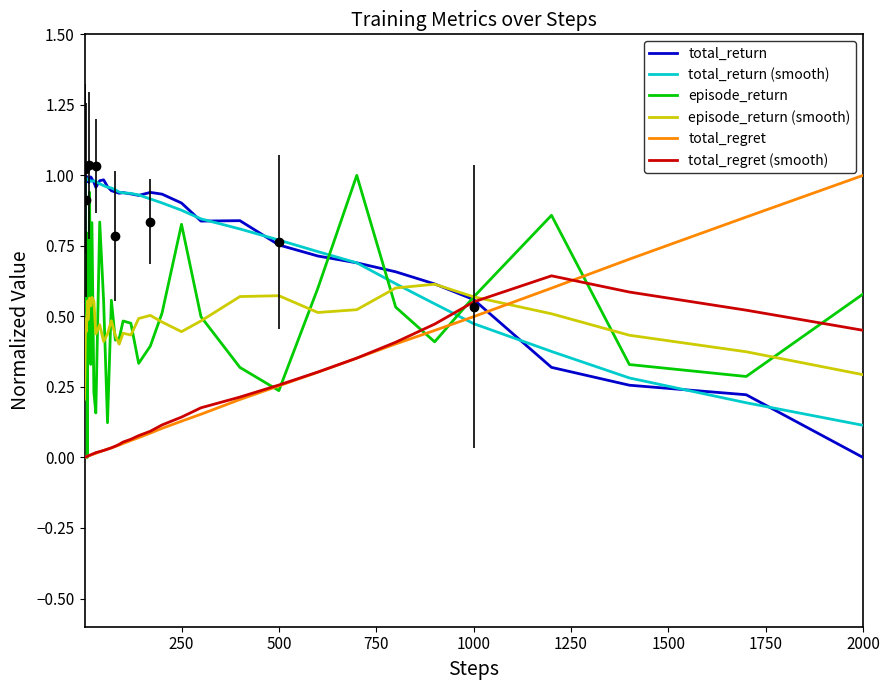

At which label does total_regret reach its peak?

2000